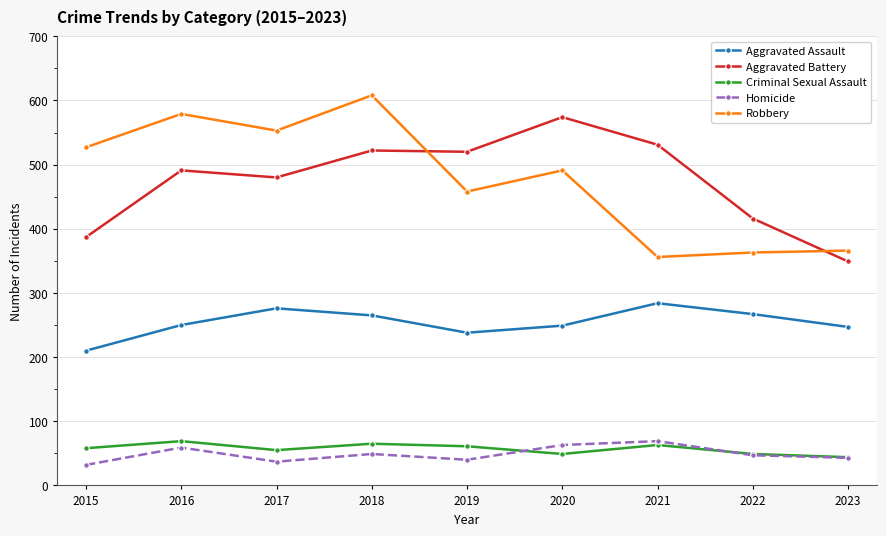

How many distinct data groups are displayed?

5